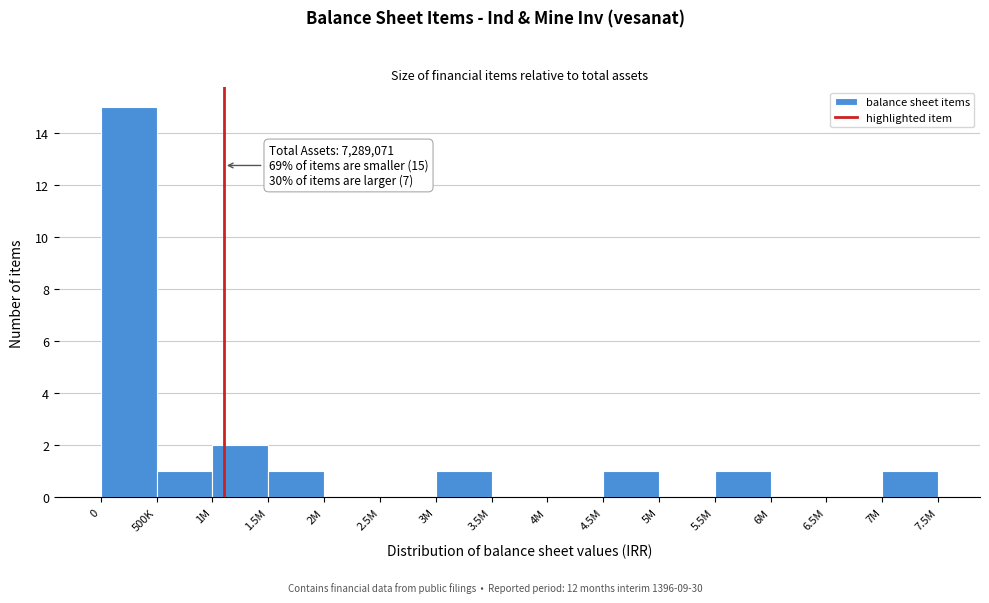

Reading left to right, list all the values displayed in this chart.

0=15	500K=1	1M=2	1.5M=1	2M=0	2.5M=0	3M=1	3.5M=0	4M=0	4.5M=1	5M=0	5.5M=1	6M=0	6.5M=0	7M=1